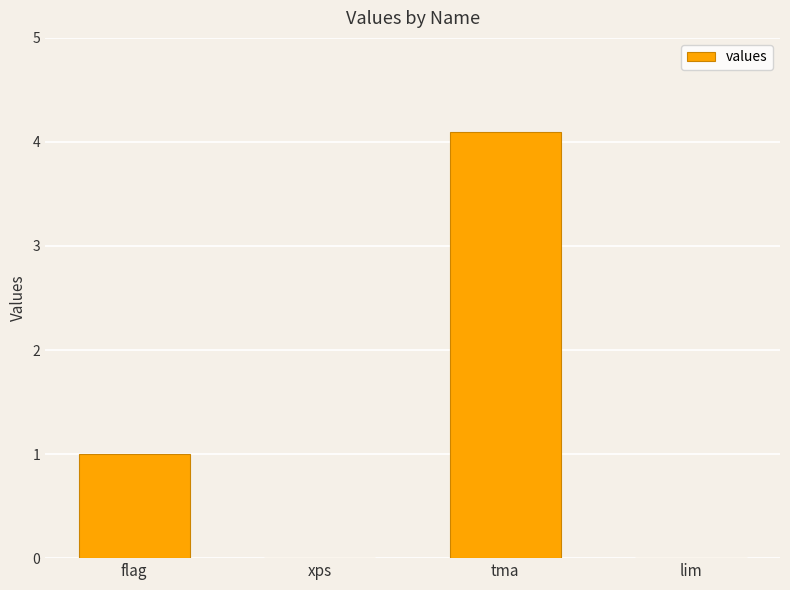

Are the bars horizontal?

No